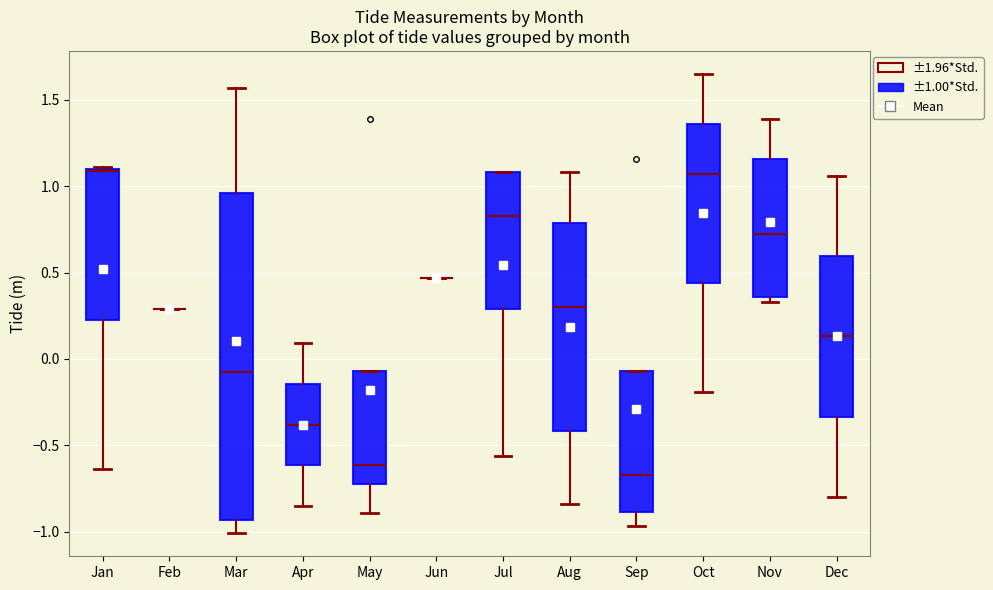

Comparing the boxes themselves (not the whiskers), which one is the tallest?

Mar